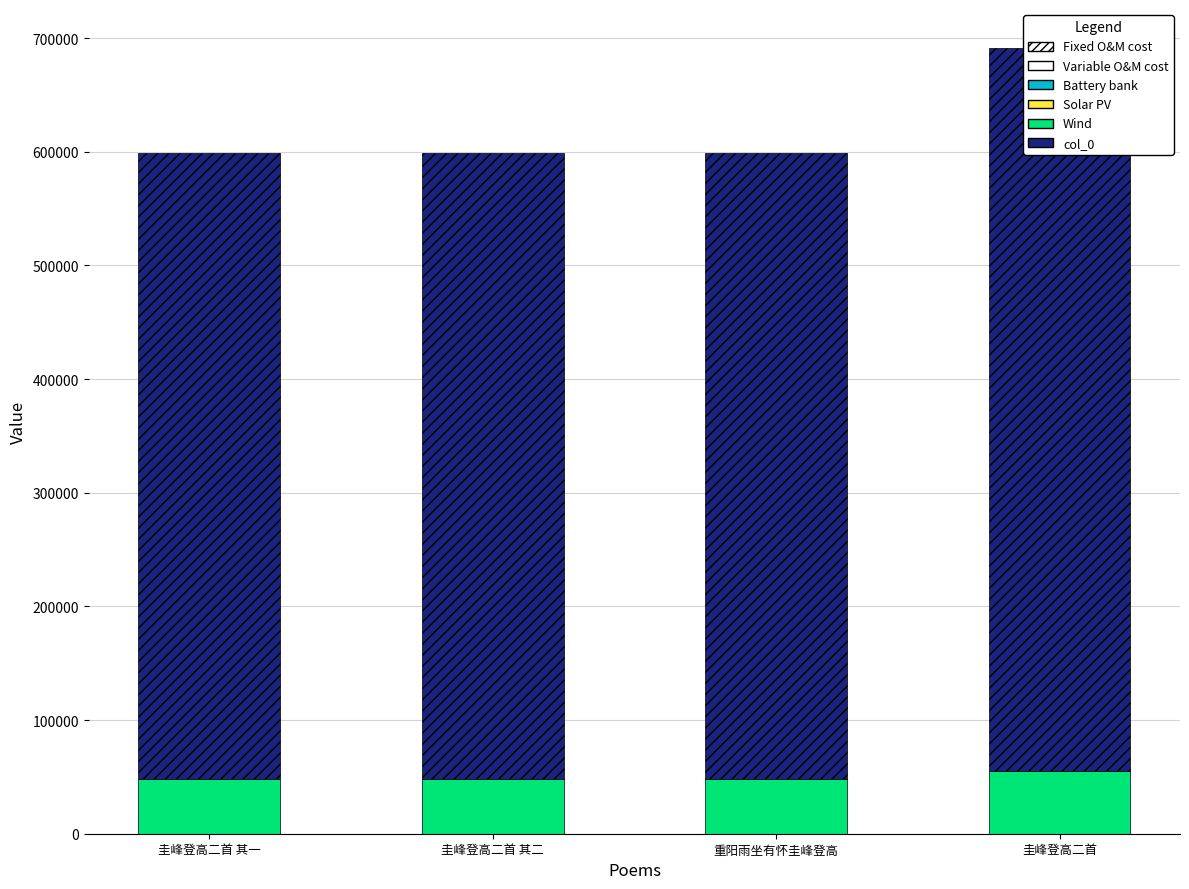

Is the value of 圭峰登高二首 其一 at 圭峰登高二首 greater than the value of col_0 at 圭峰登高二首?

No